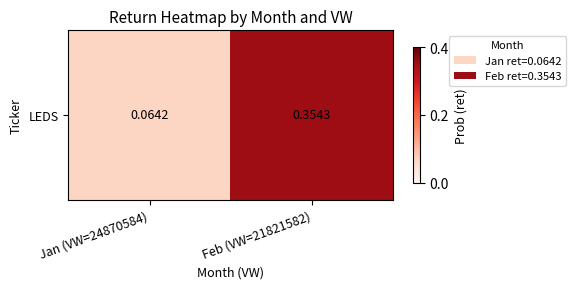

Reading left to right, extract all data points from this chart.

0.1	0.4